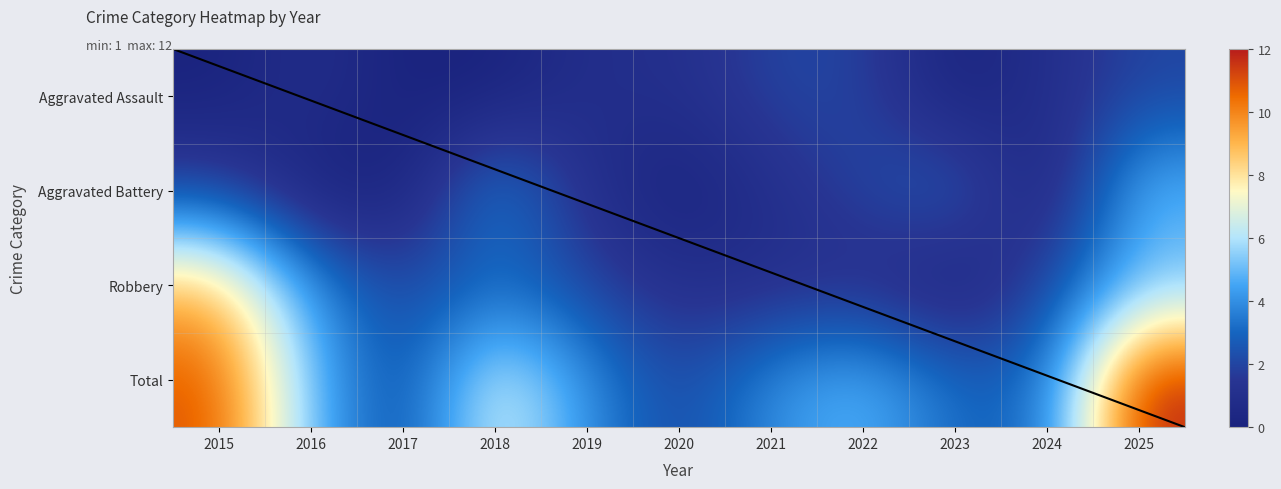

Which series has the widest spread of values?

Total